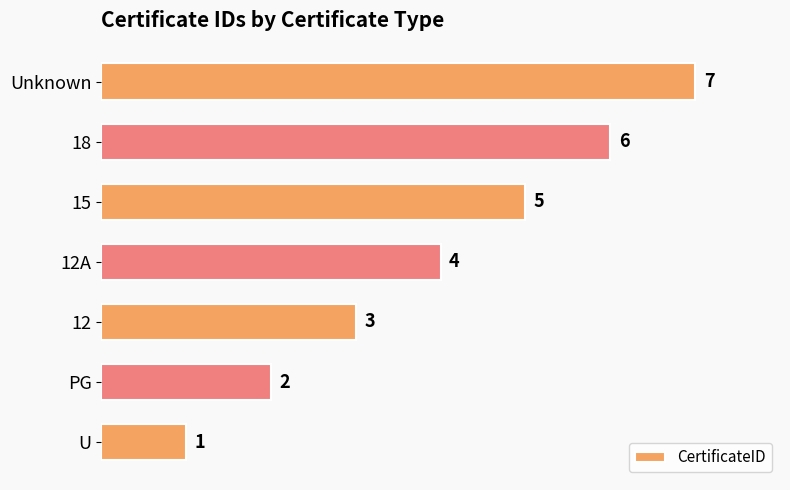

Rank the categories by value from lowest to highest.

U, PG, 12, 12A, 15, 18, Unknown